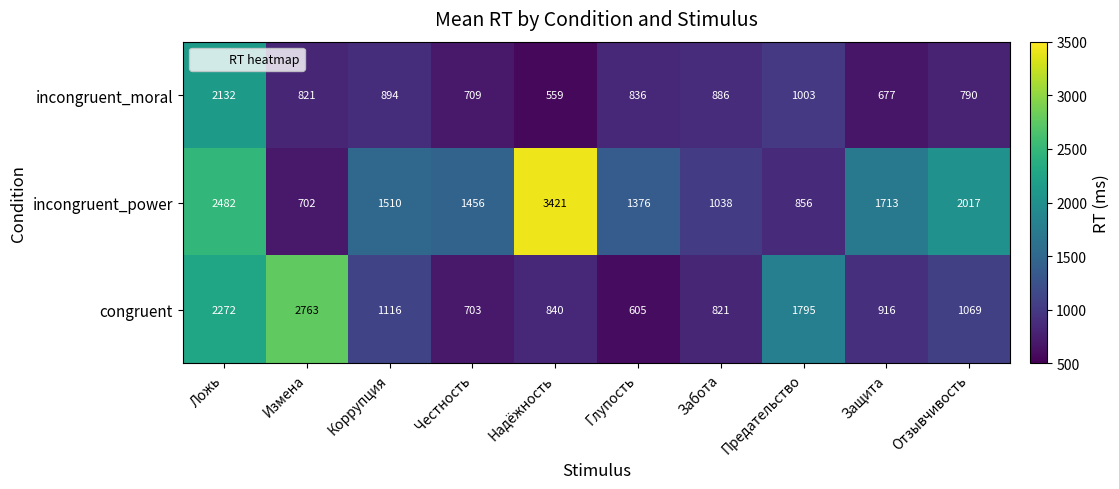

What is the spread (max minus min) of values at Глупость?

771